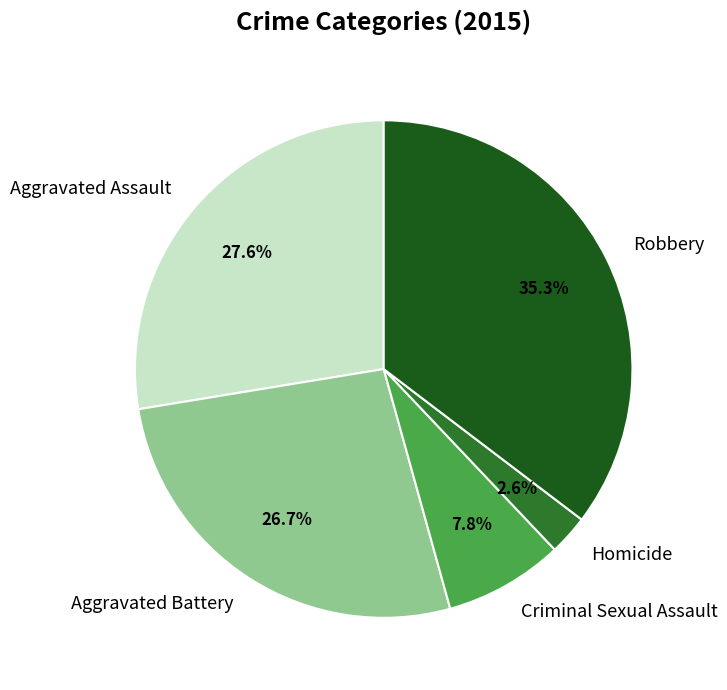

What percentage do Aggravated Assault and Robbery together represent?

62.9%